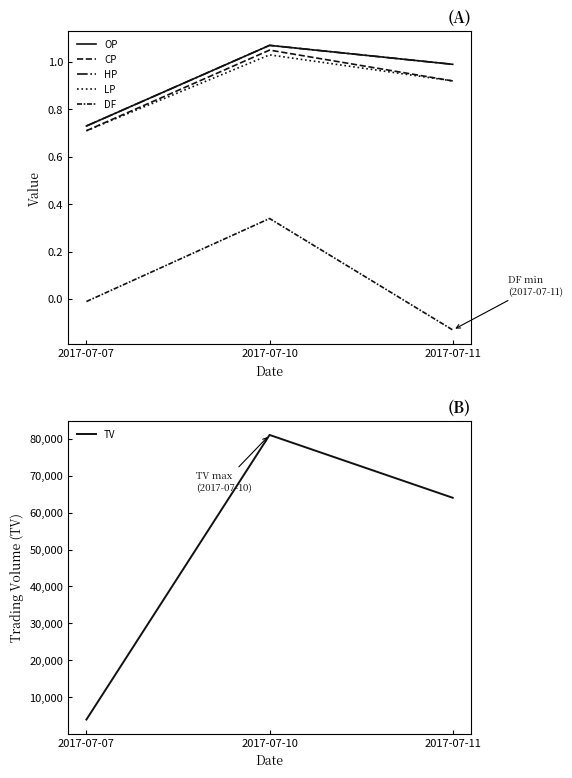

True or false: CP has a value of 0.7 at 2017-07-07.

True